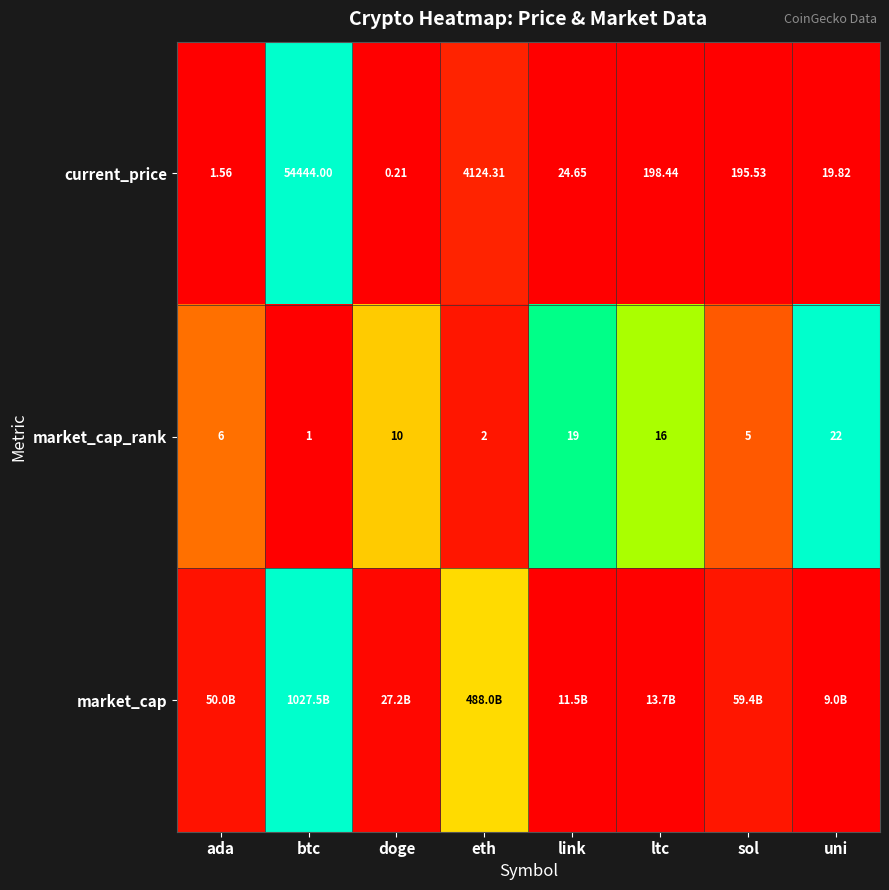

Rank the categories by market_cap_rank value from lowest to highest.

btc, eth, sol, ada, doge, ltc, link, uni